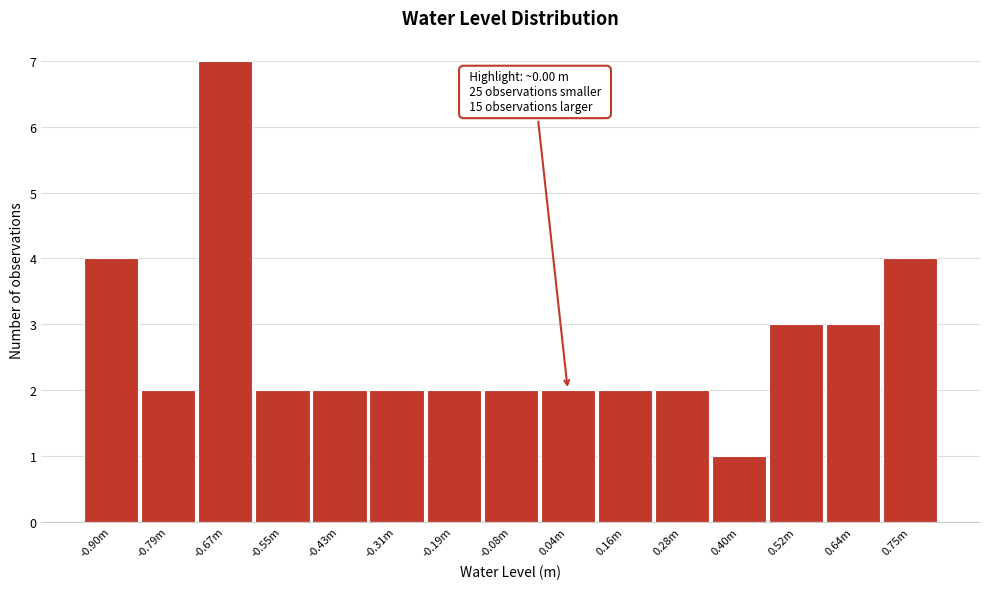

Reading left to right, extract all data points from this chart.

-0.90m=4	-0.79m=2	-0.67m=7	-0.55m=2	-0.43m=2	-0.31m=2	-0.19m=2	-0.08m=2	0.04m=2	0.16m=2	0.28m=2	0.40m=1	0.52m=3	0.64m=3	0.75m=4